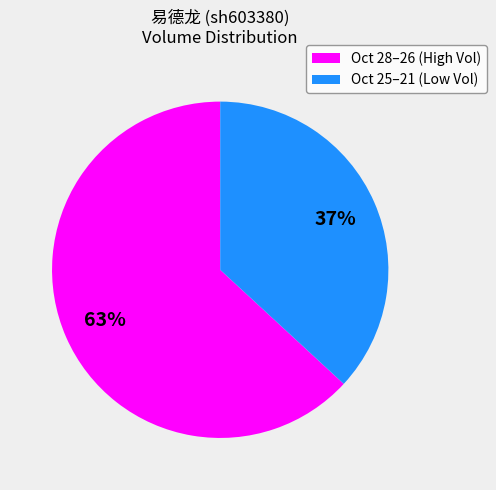

To the nearest percent, what is the average slice percentage?

50%